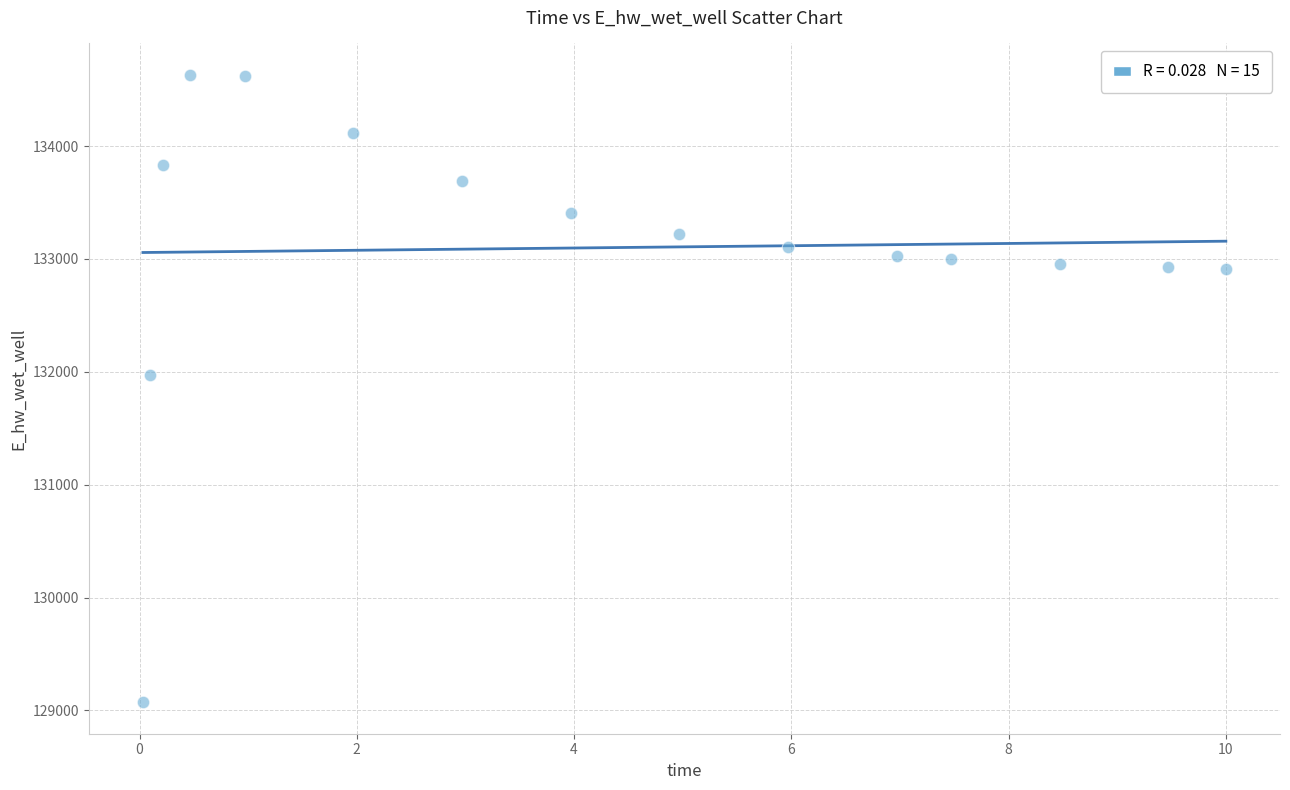

What is the range of X values (max minus min)?

10.0